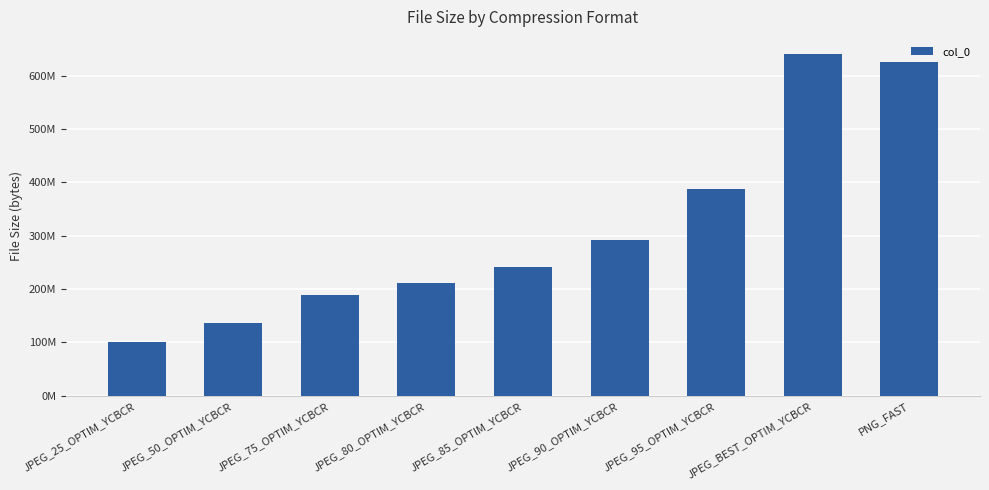

What is the value of the 9th bar from the left?

625344512